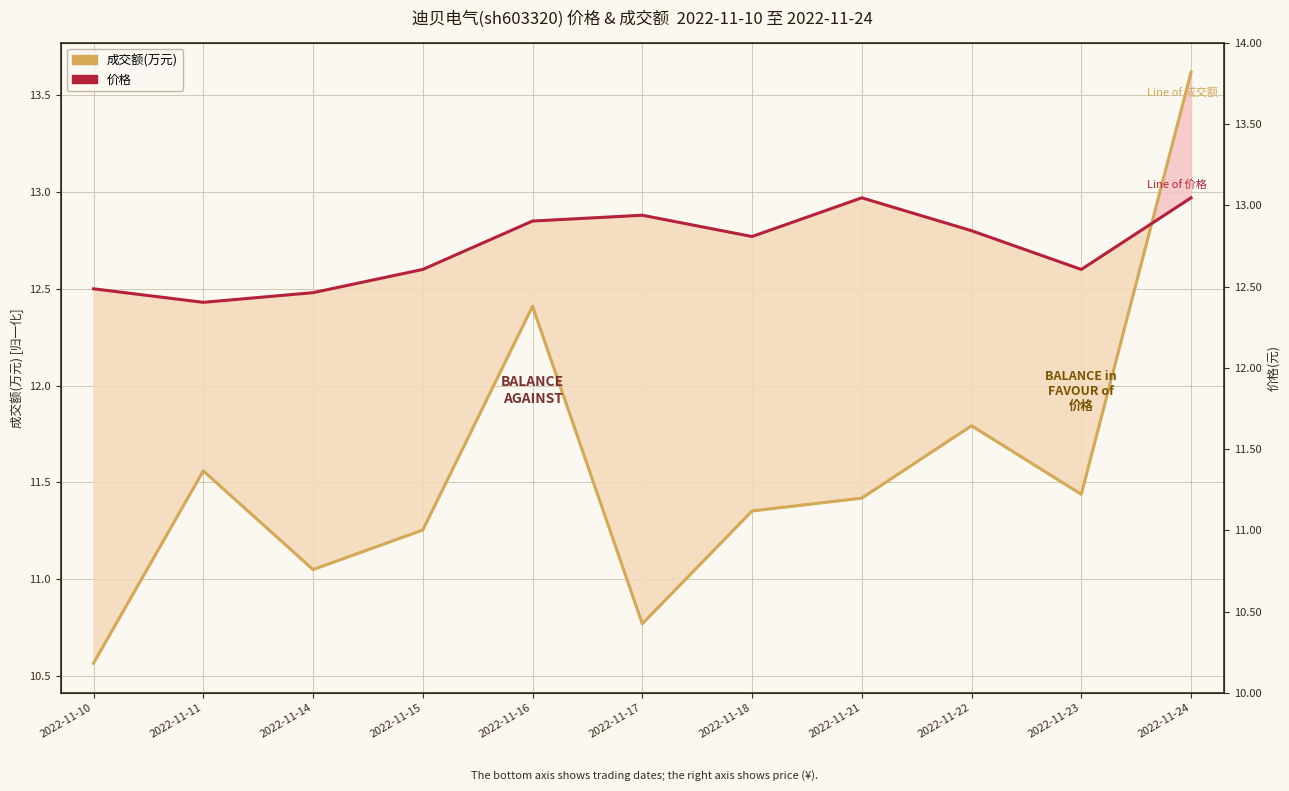

Which series changed the most between 2022-11-14 and 2022-11-22?

成交额(万元)